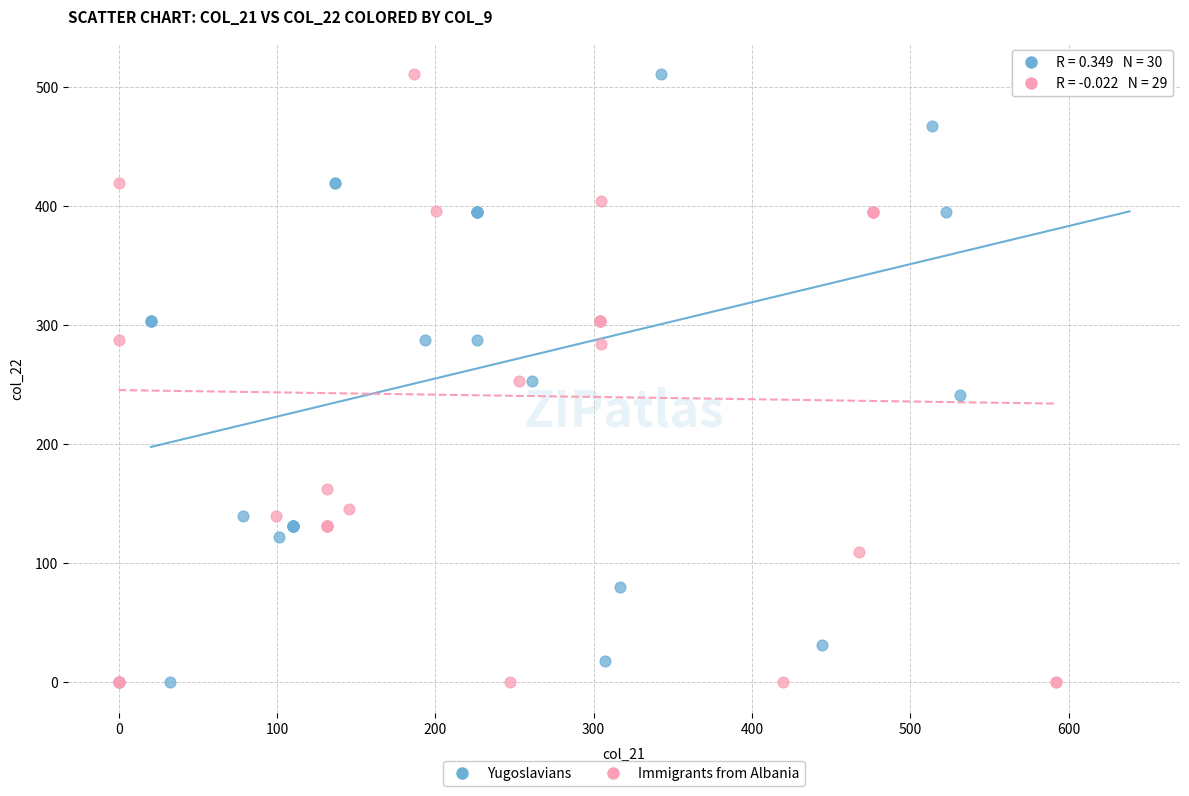

What are all the series names shown in the legend?

Yugoslavians, Immigrants from Albania